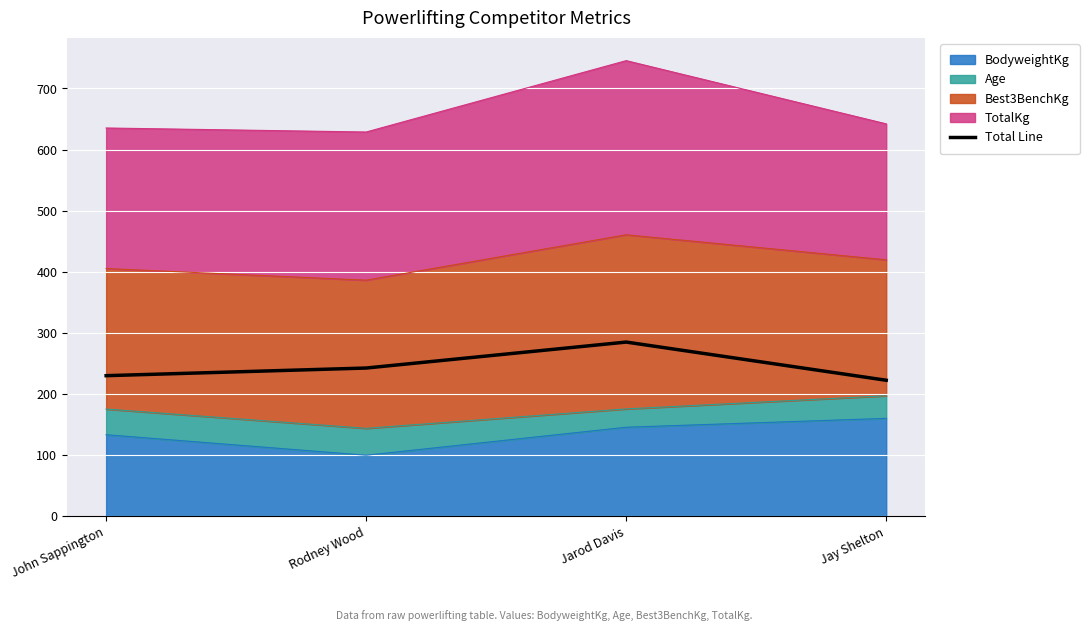

Which has a higher value, Jay Shelton or Jarod Davis?

Jarod Davis